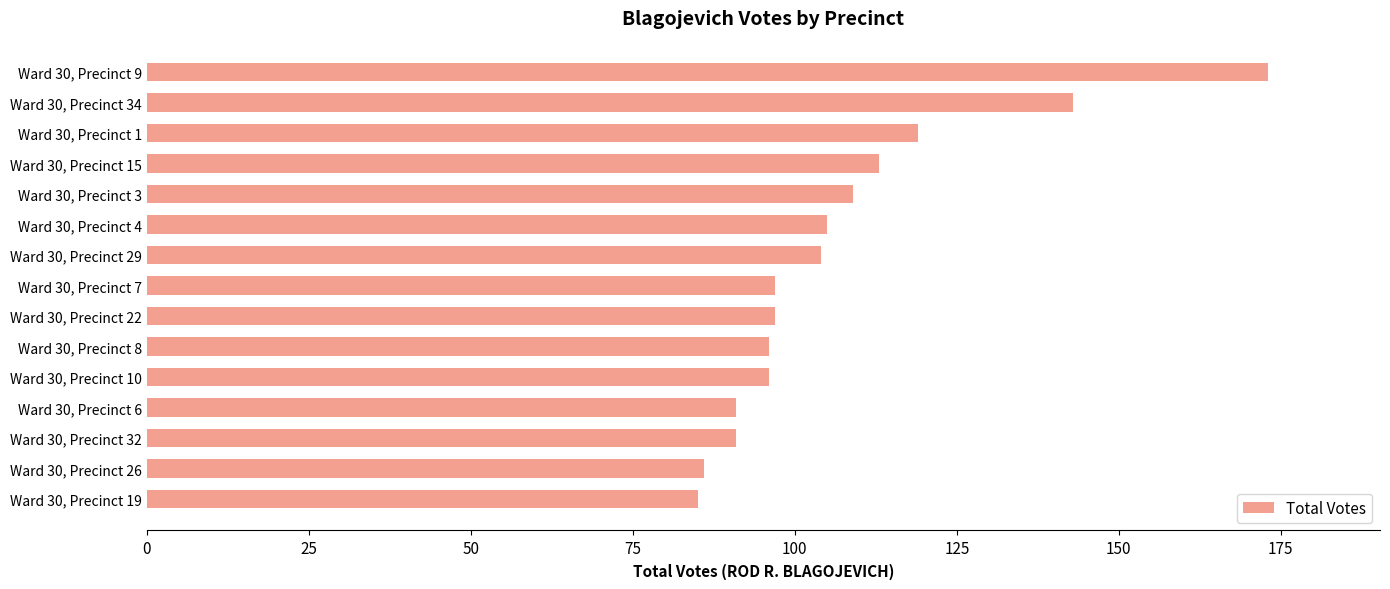

What is the sum of all values?

1605